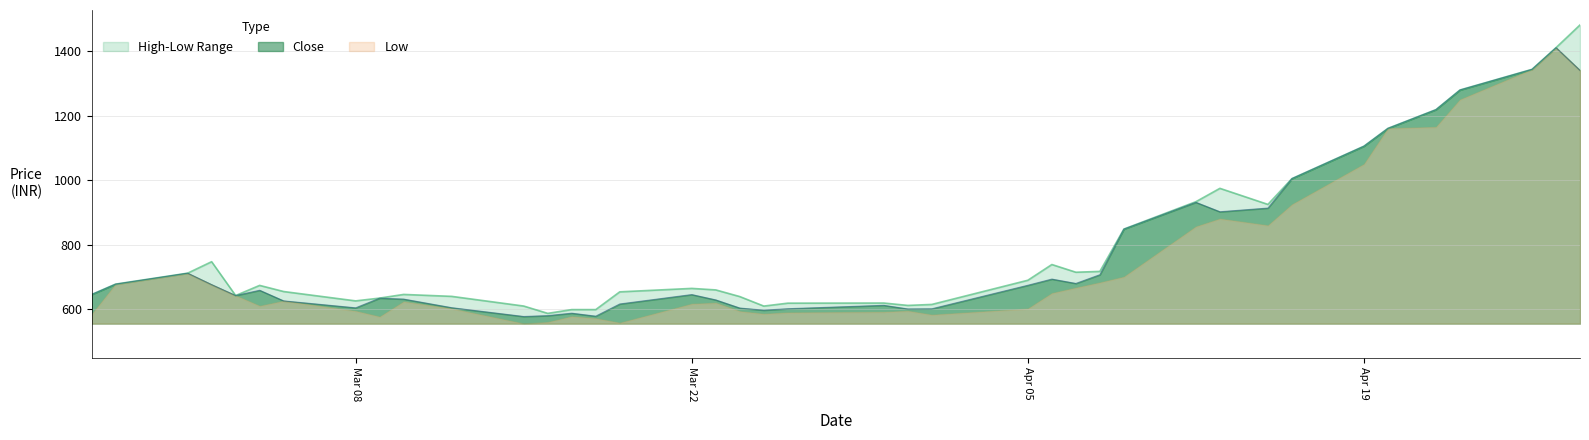

What is the difference between the High values at 2021-03-24 and 2021-03-08?

13.3